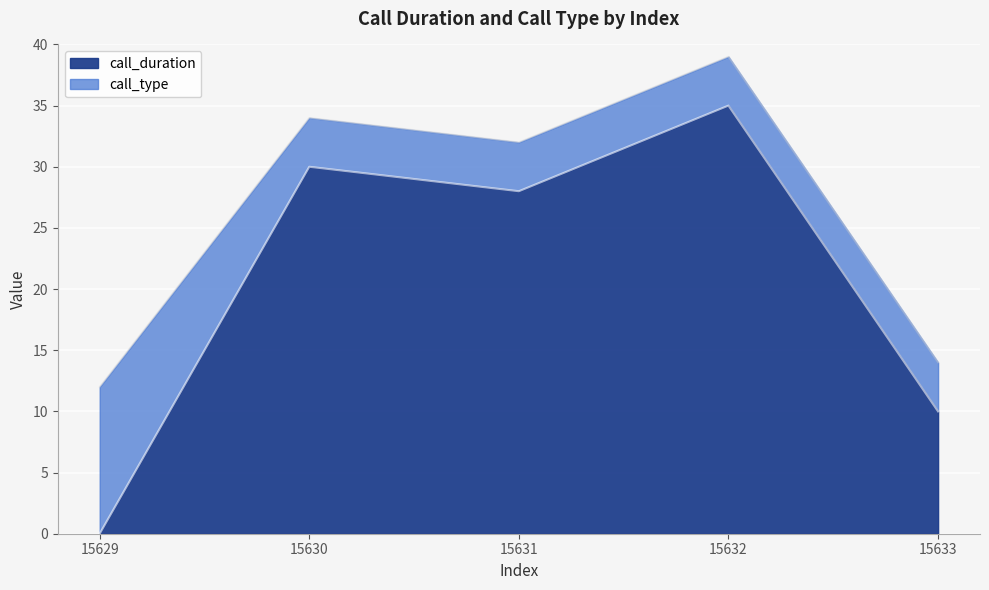

True or false: the data shows 30 at 15630.

True